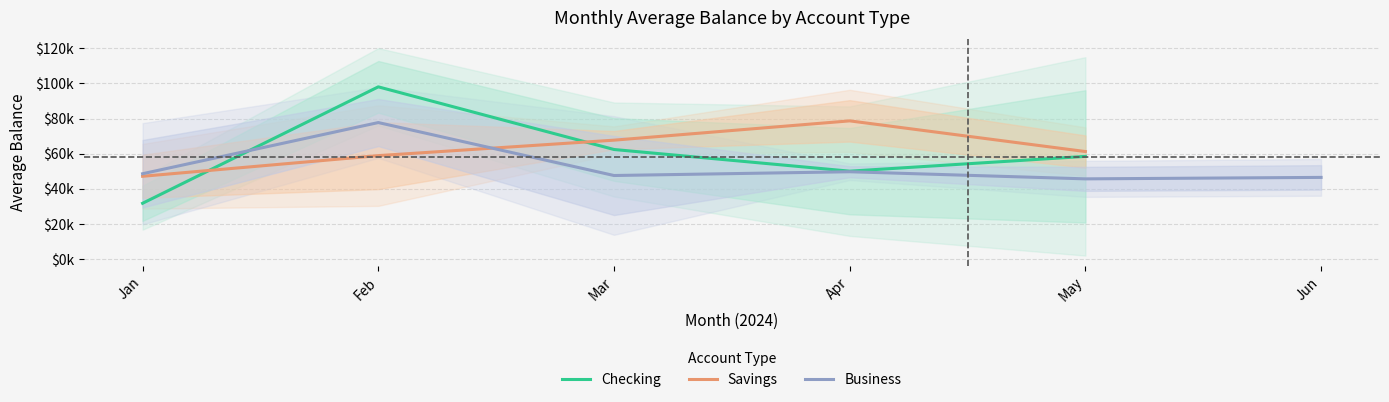

Count the number of categories in the chart.

6